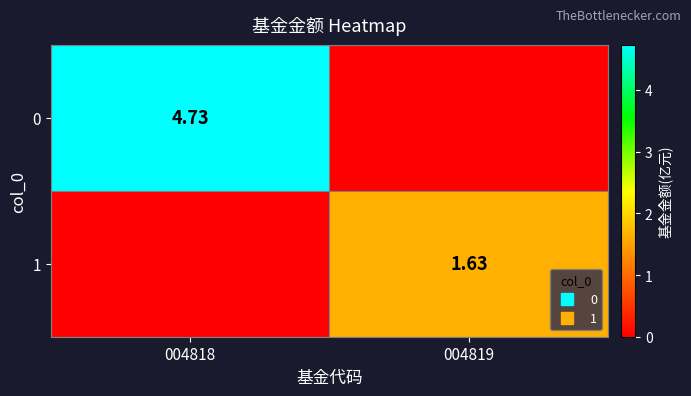

How many distinct data groups are displayed?

2